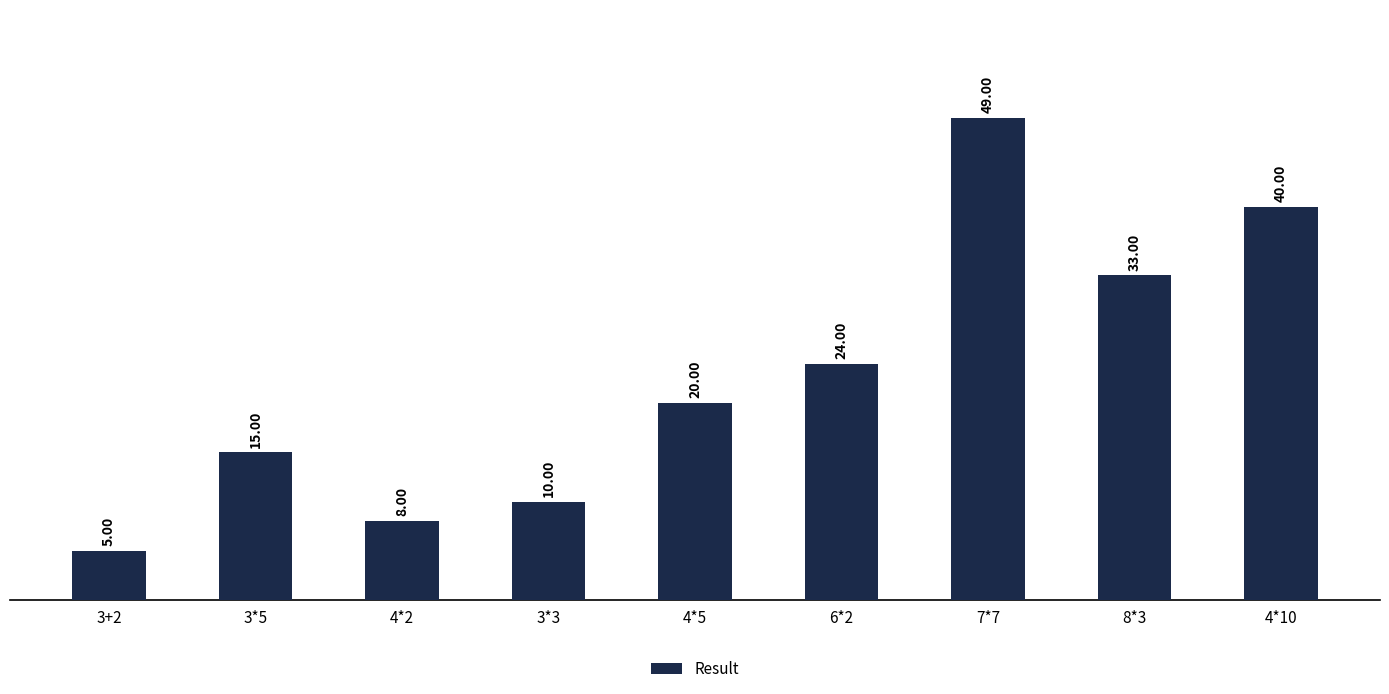

Reading left to right, transcribe all the data shown in this chart.

3+2=5	3*5=15	4*2=8	3*3=10	4*5=20	6*2=24	7*7=49	8*3=33	4*10=40